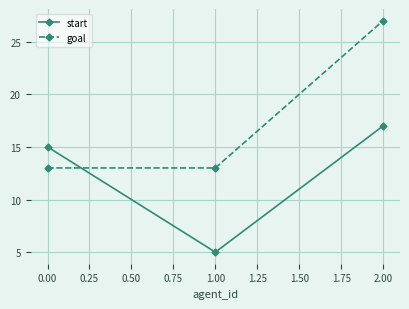

What is the lowest value of the goal series?

13